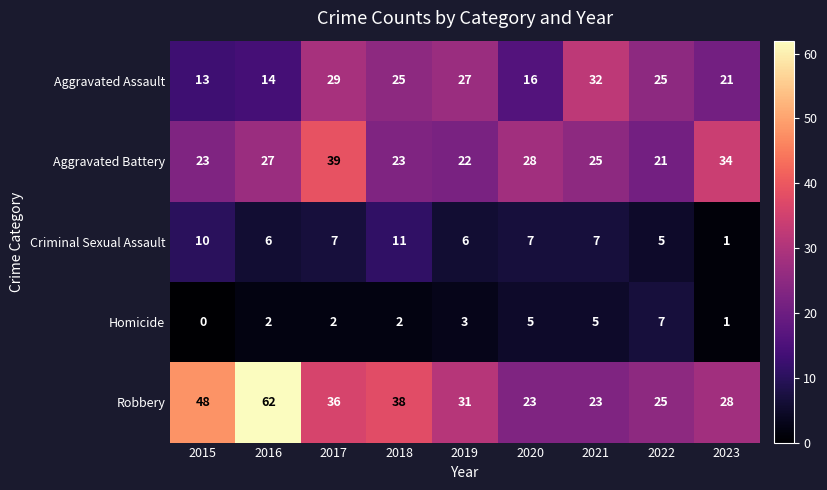

What is the difference between the highest and lowest values at 2019?

28